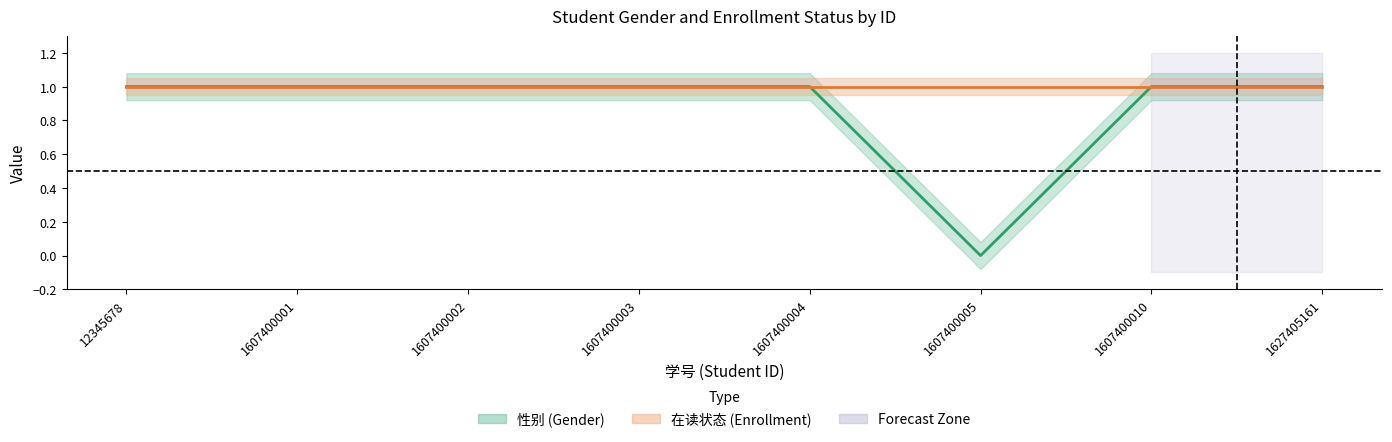

True or false: there are more than 0 points higher than both neighbors.

False